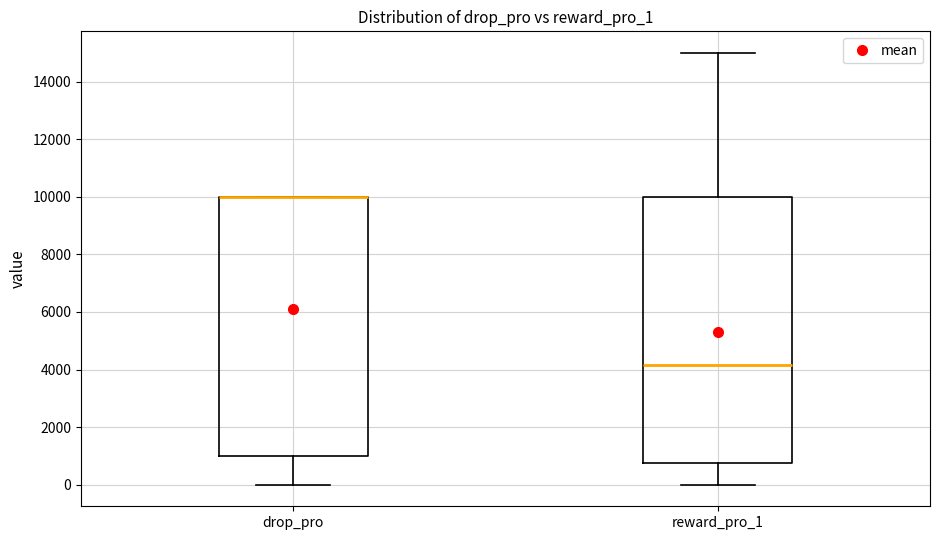

Which box is the tallest, from its lower edge to its upper edge?

reward_pro_1